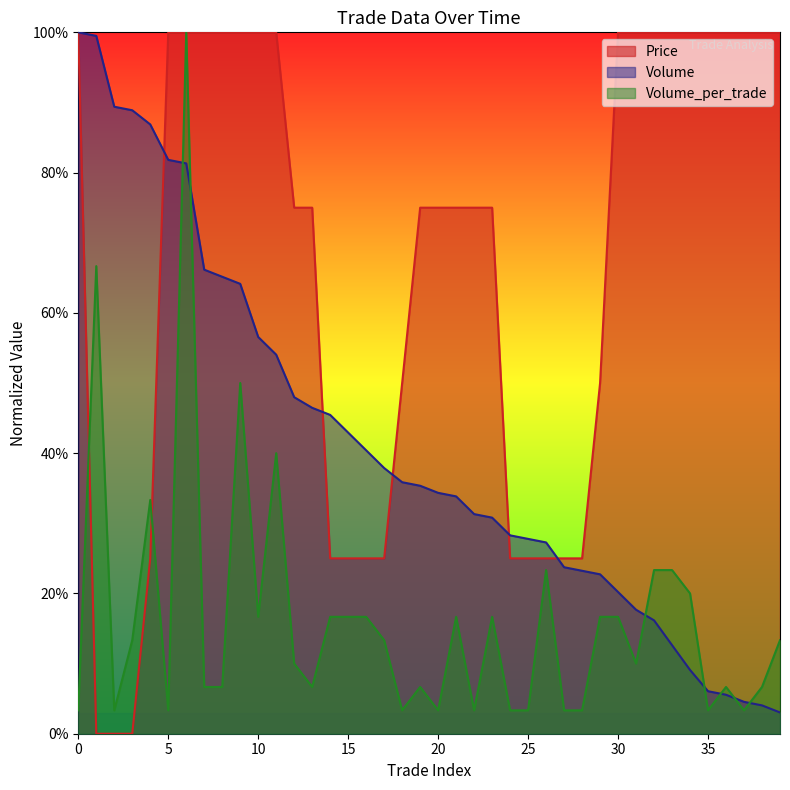

Between which two adjacent categories do Price and Volume first intersect?

4 and 5